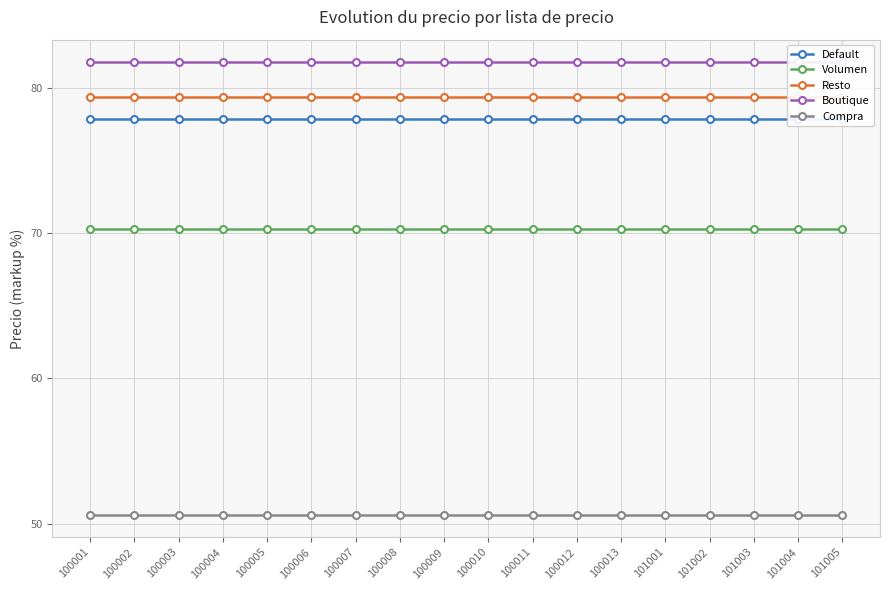

What is the value of the Compra point at the 9th from the left?

50.6